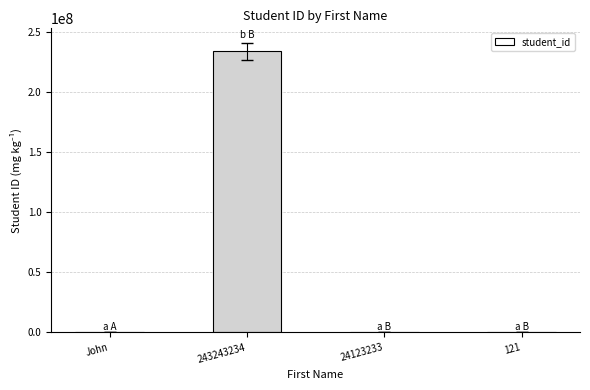

What is the sum of all values?

234477682